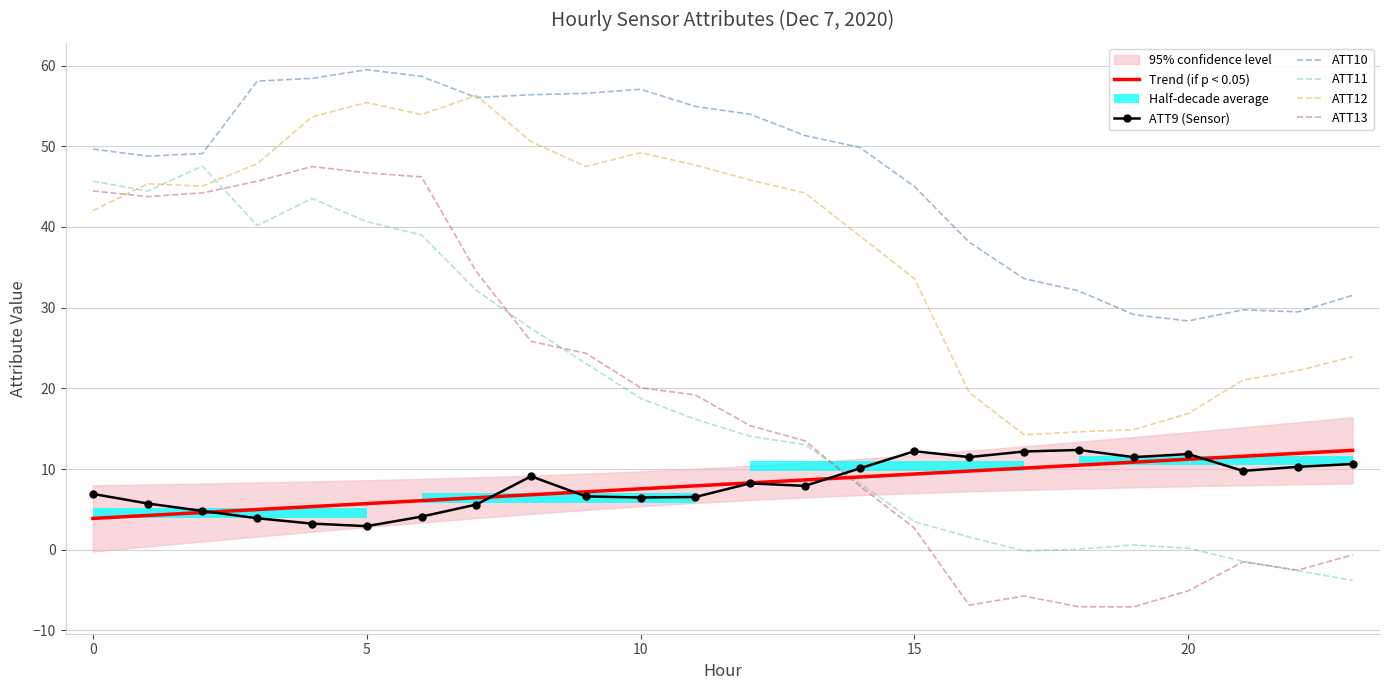

What is the label of the 15th point from the right?

9